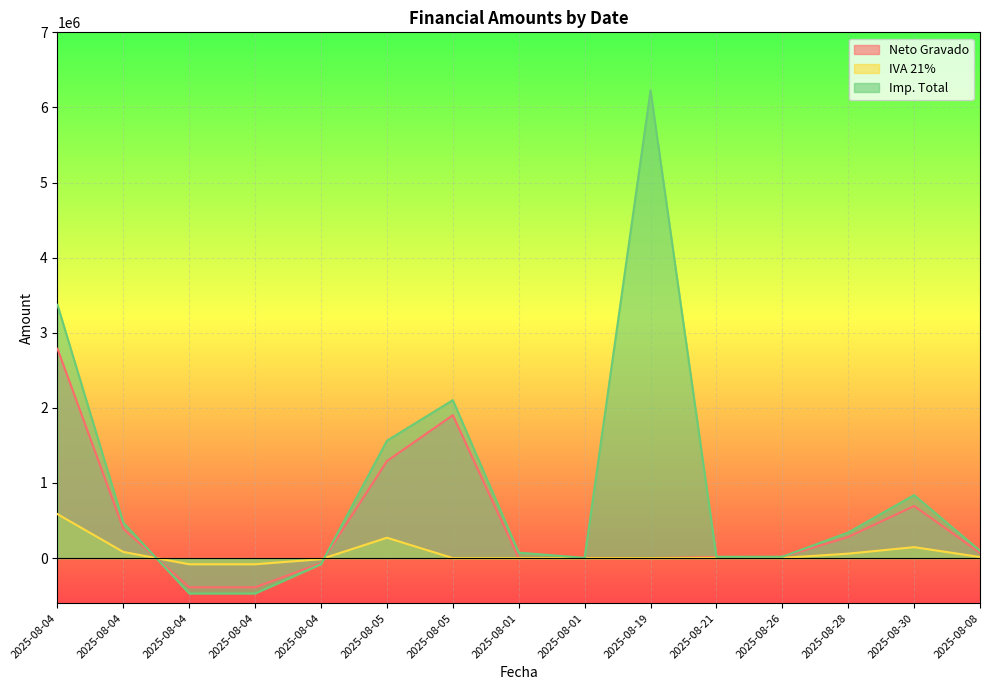

What is the sum of all IVA 21% values?

987232